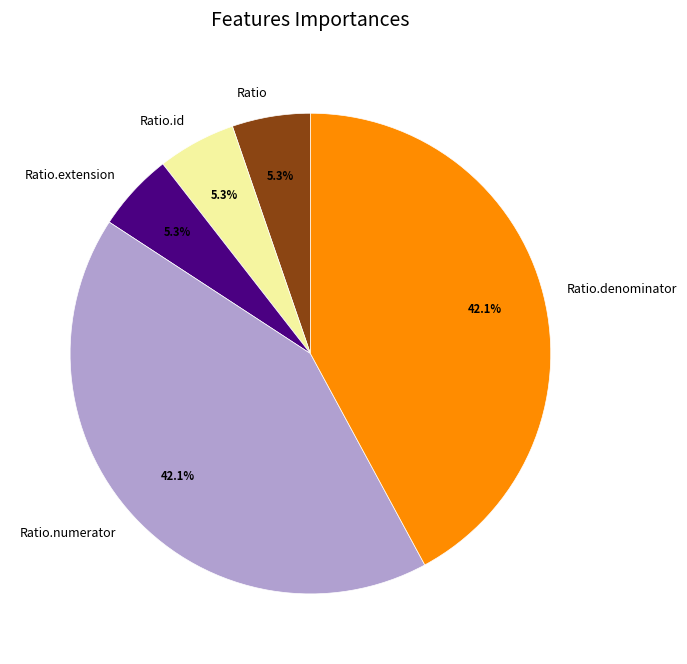

Which has a higher value, Ratio.numerator or Ratio.id?

Ratio.numerator